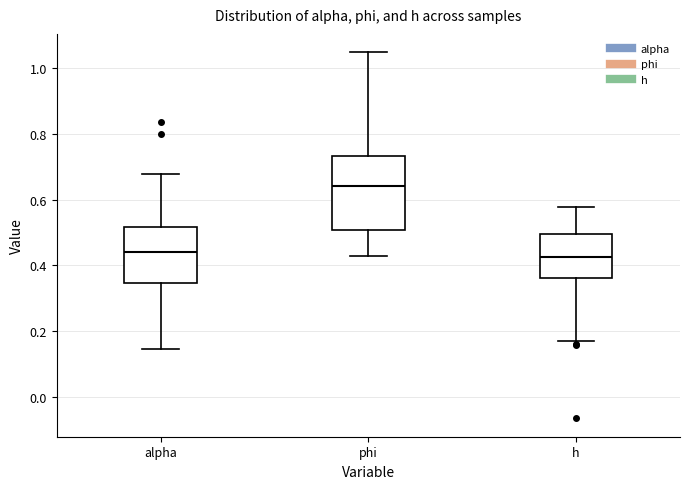

Which box's median line is the highest?

phi